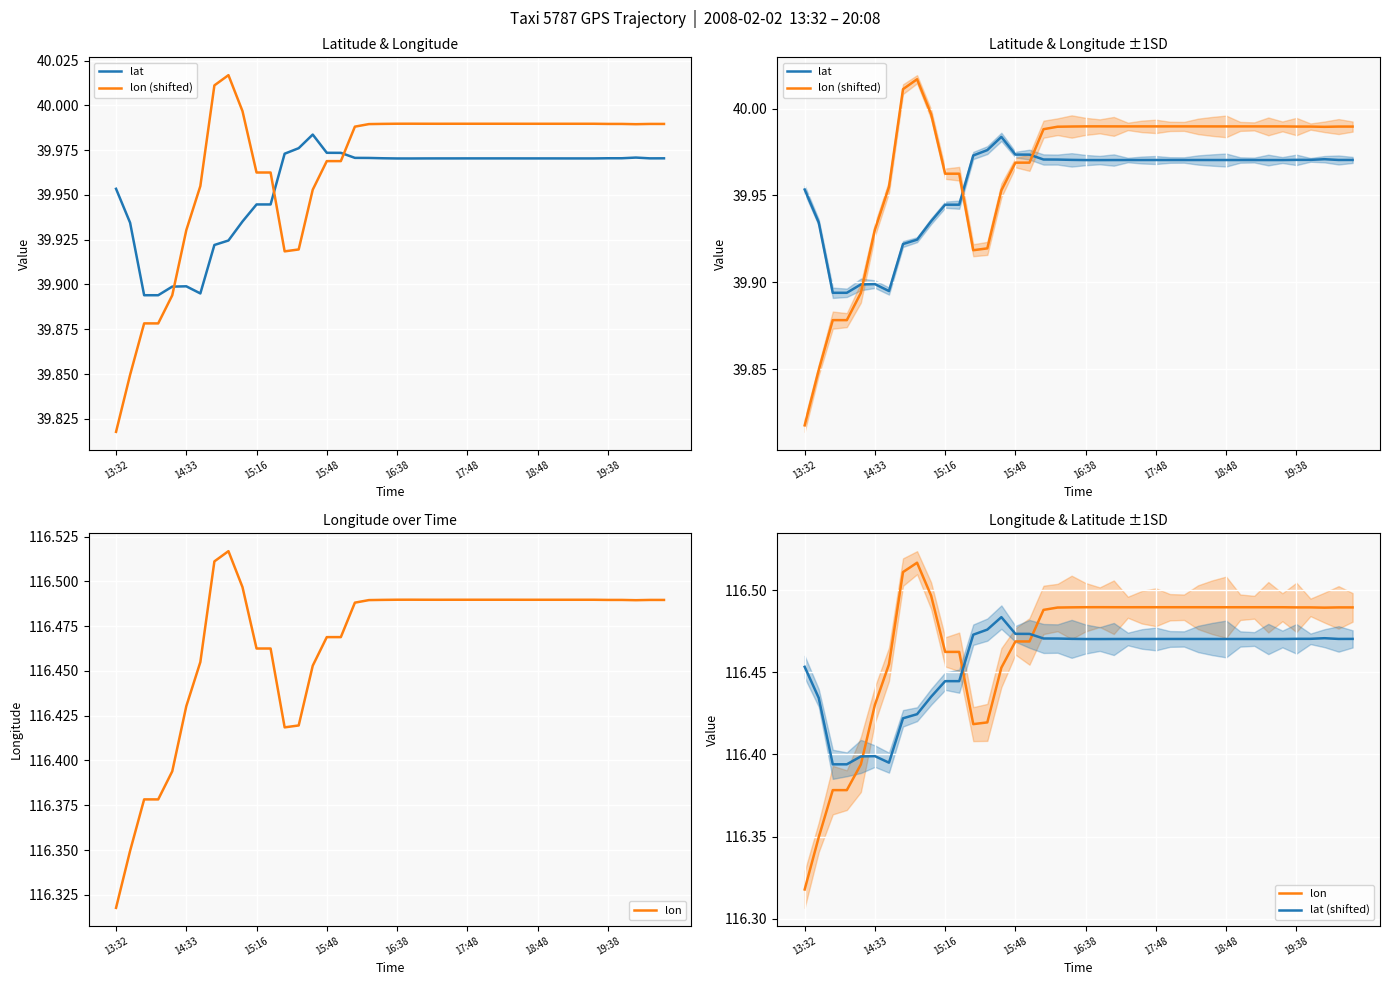

What value does the lon series have at 31?

116.5